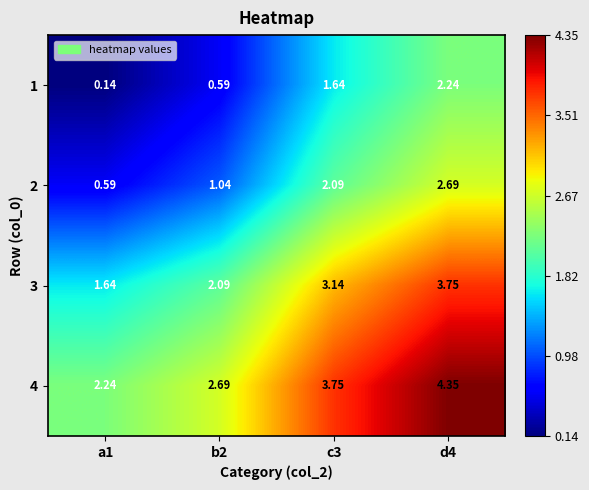

Is the value of 2 at a1 greater than the value of 4 at c3?

No